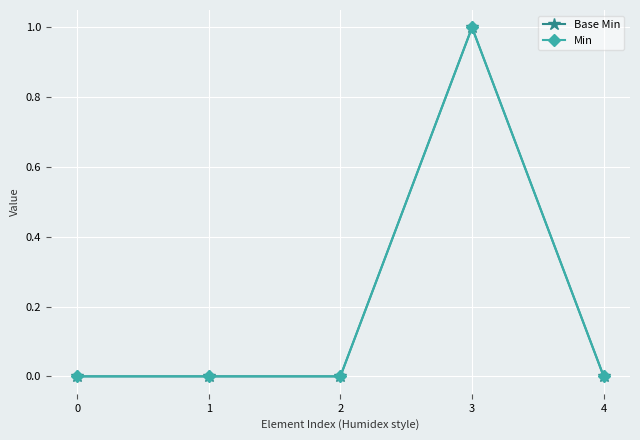

Does the chart have visible grid lines?

Yes